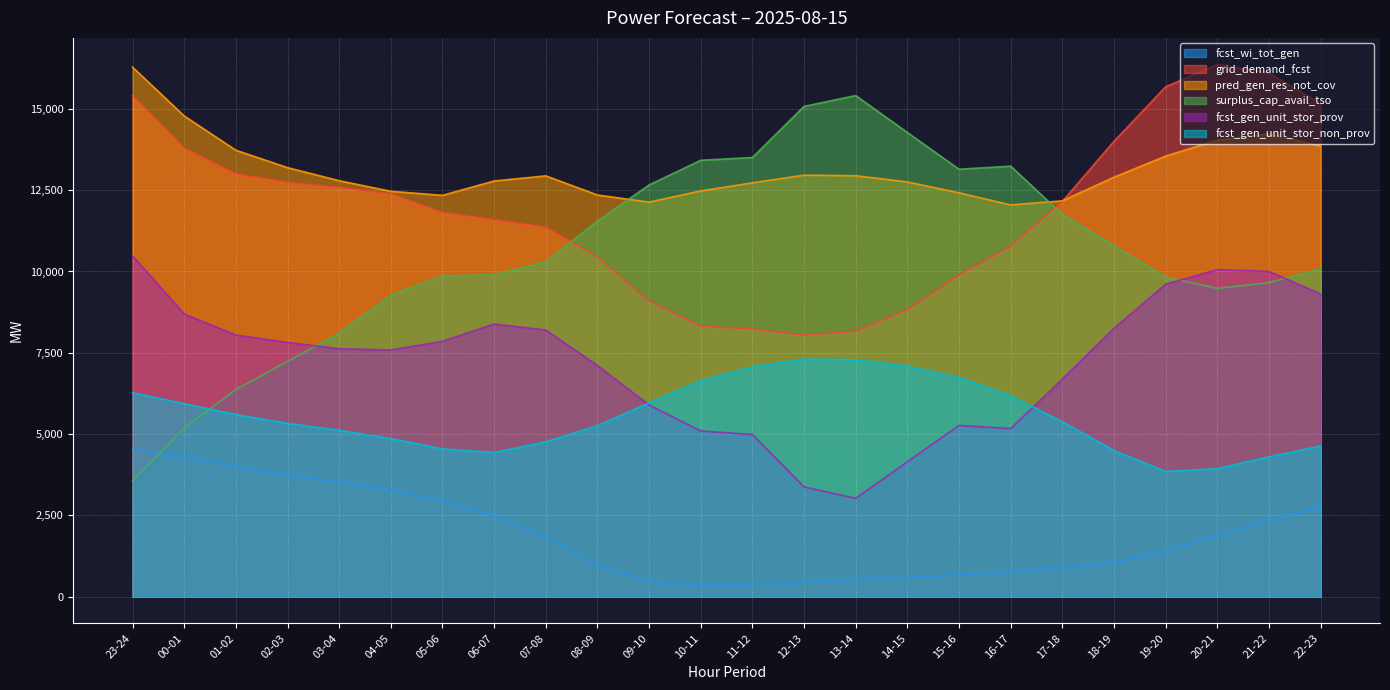

Which category has the highest value in the fcst_gen_unit_stor_prov series?

23-24